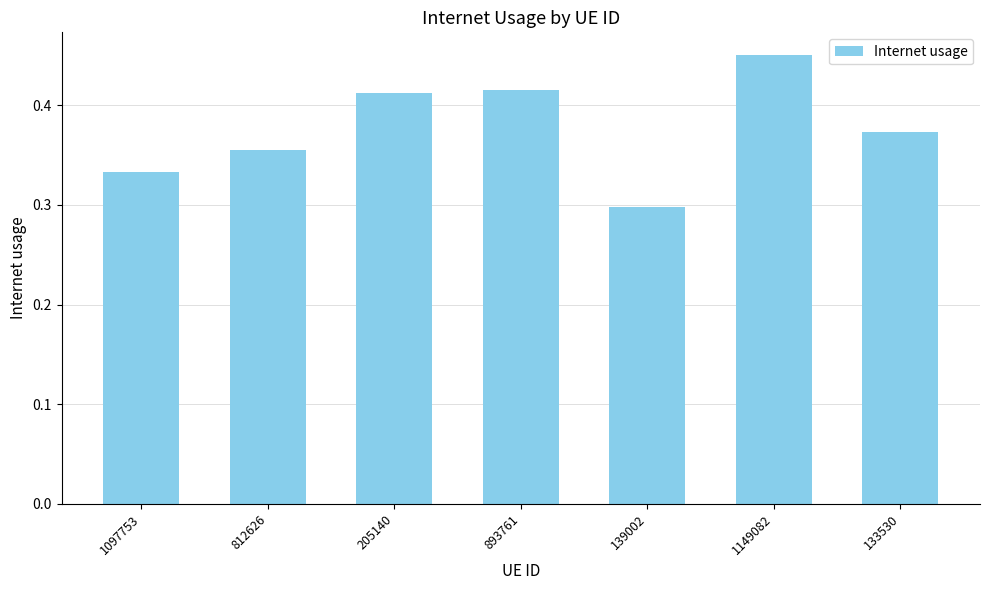

Is it true that the value at 133530 is 0.2?

False